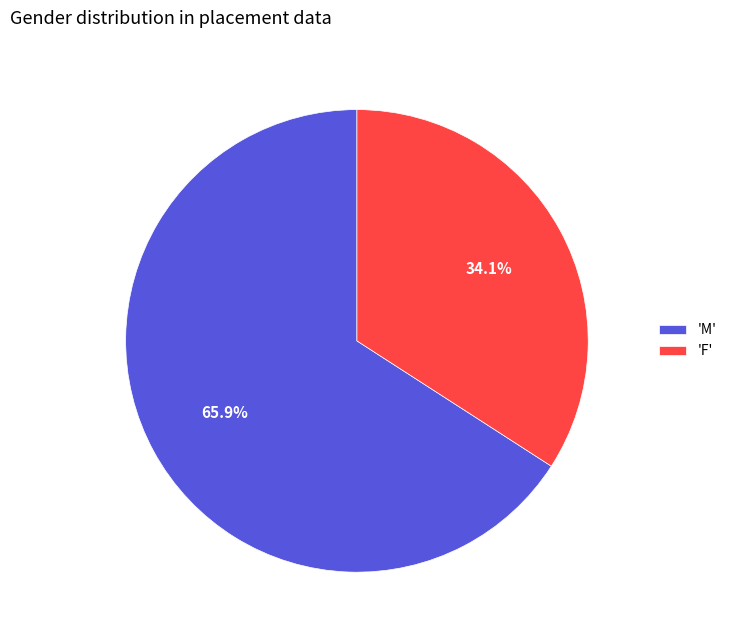

Count the number of slices in the pie.

2